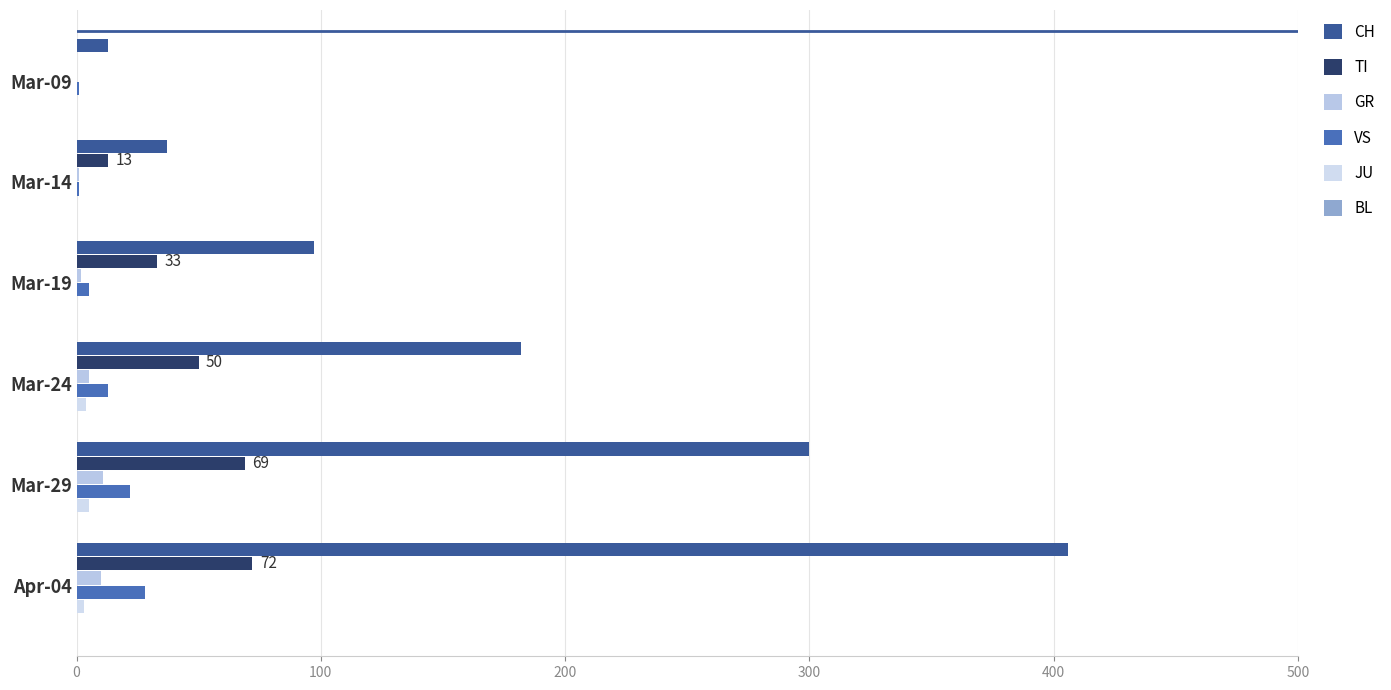

How many categories are shown in the chart?

6